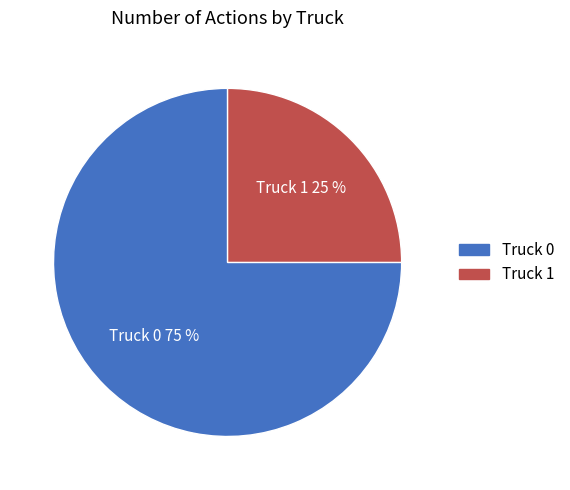

Does Truck 0 account for over 50% of the chart?

Yes